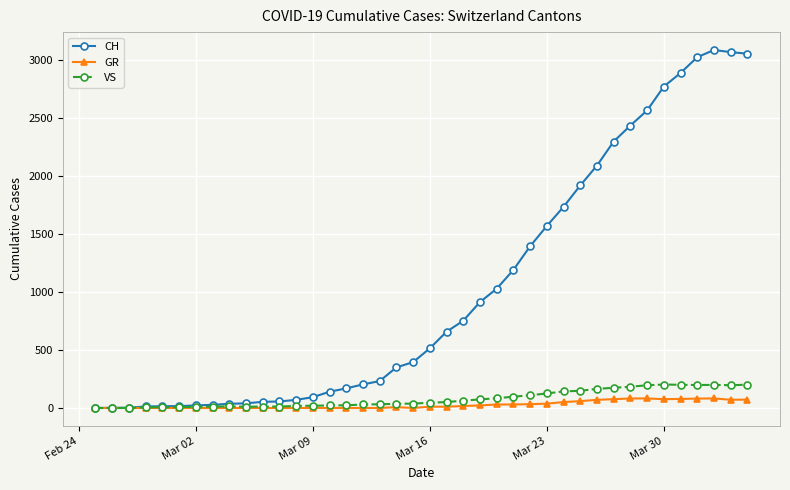

What is the maximum value shown in the chart?

3086